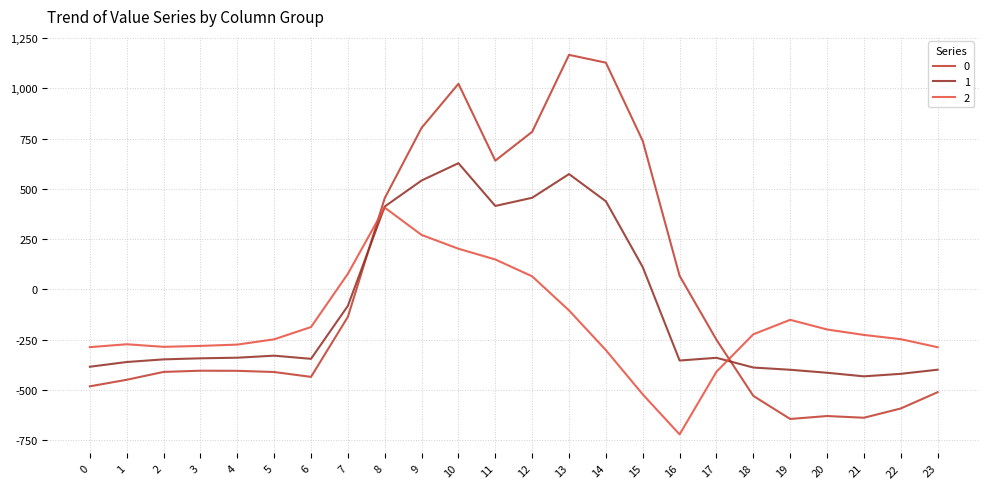

Does the chart display data point markers on the line(s)?

No